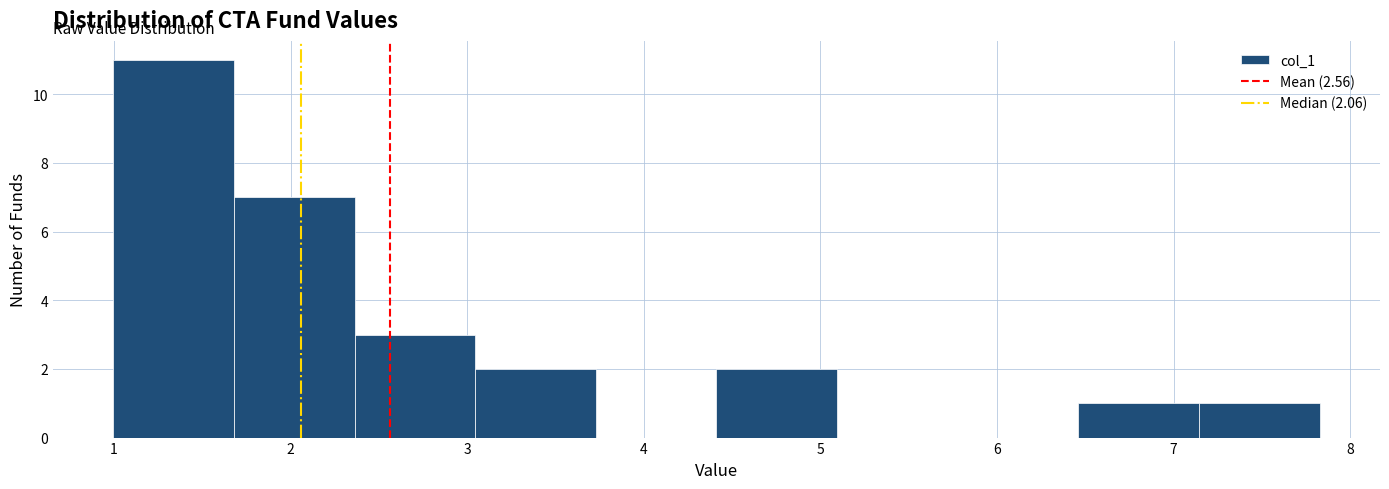

How tall is the bar that spans 1.0 to 1.7 on the x-axis? Neither the bar edges nor the heights are printed on the chart, so give them approximately, as read against the axes.

11